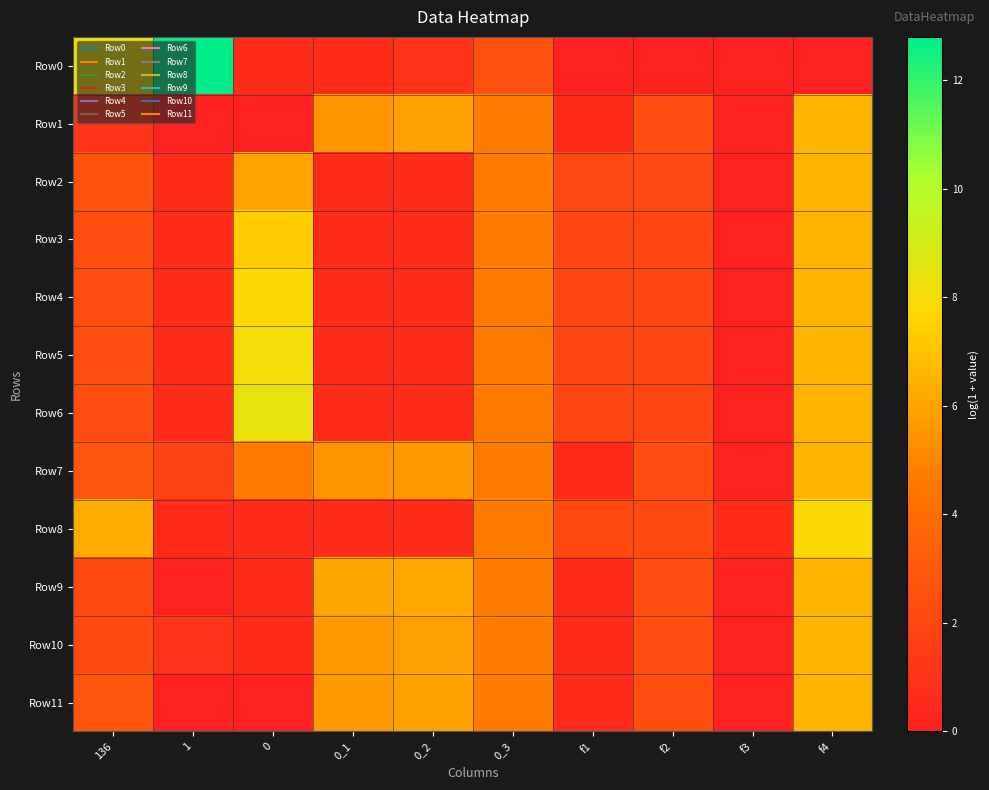

How many distinct data groups are displayed?

12